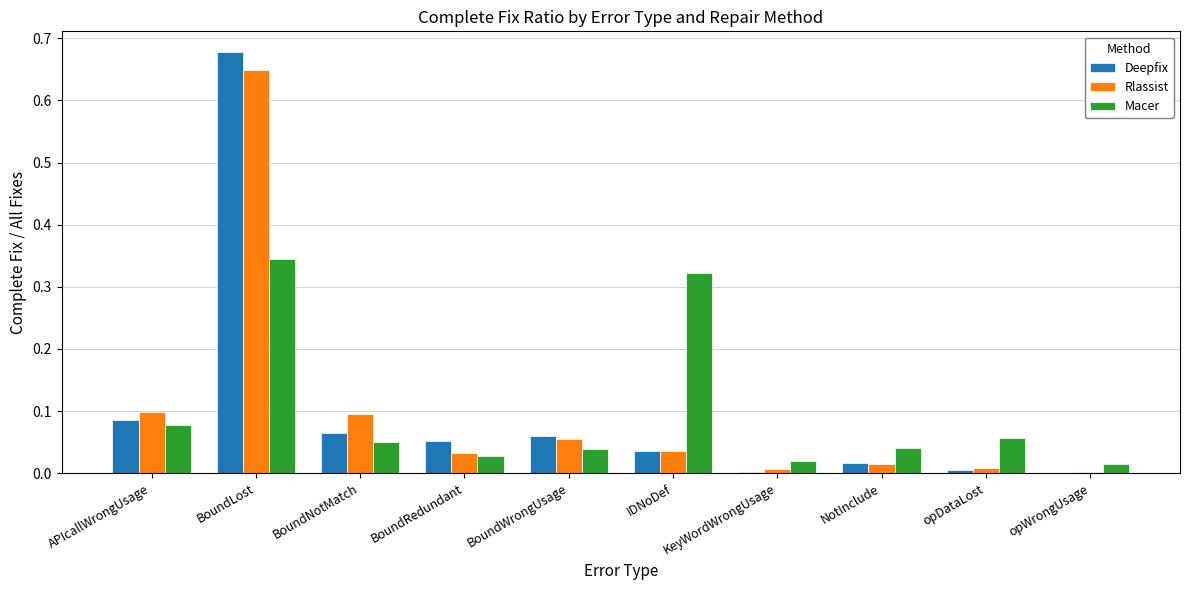

What is the total value across all series at IDNoDef?

0.4